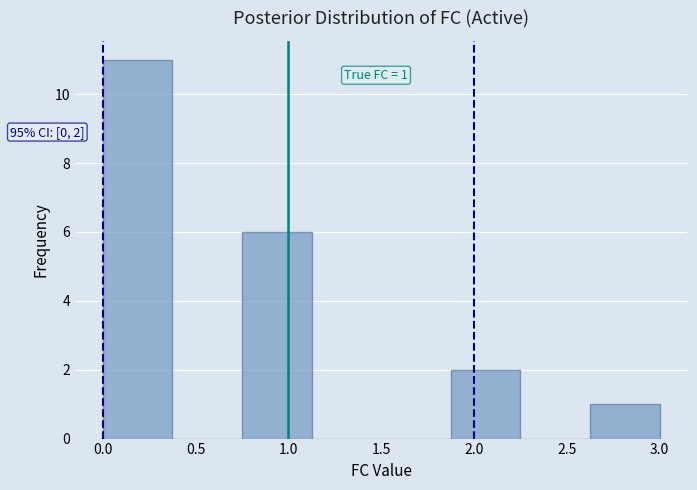

Which range on the x-axis has the tallest bar?

0.000 to 0.375